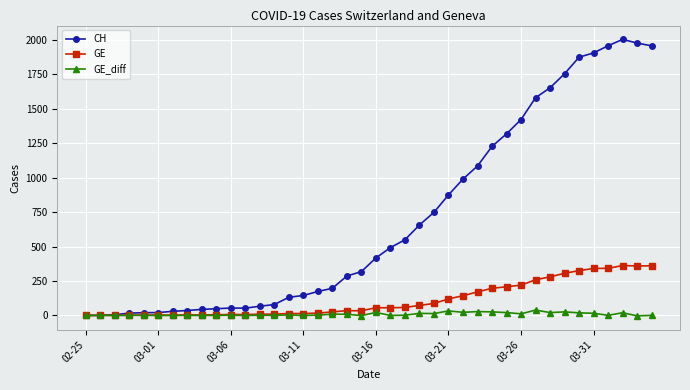

True or false: GE_diff has more than 1 interior local peaks.

True